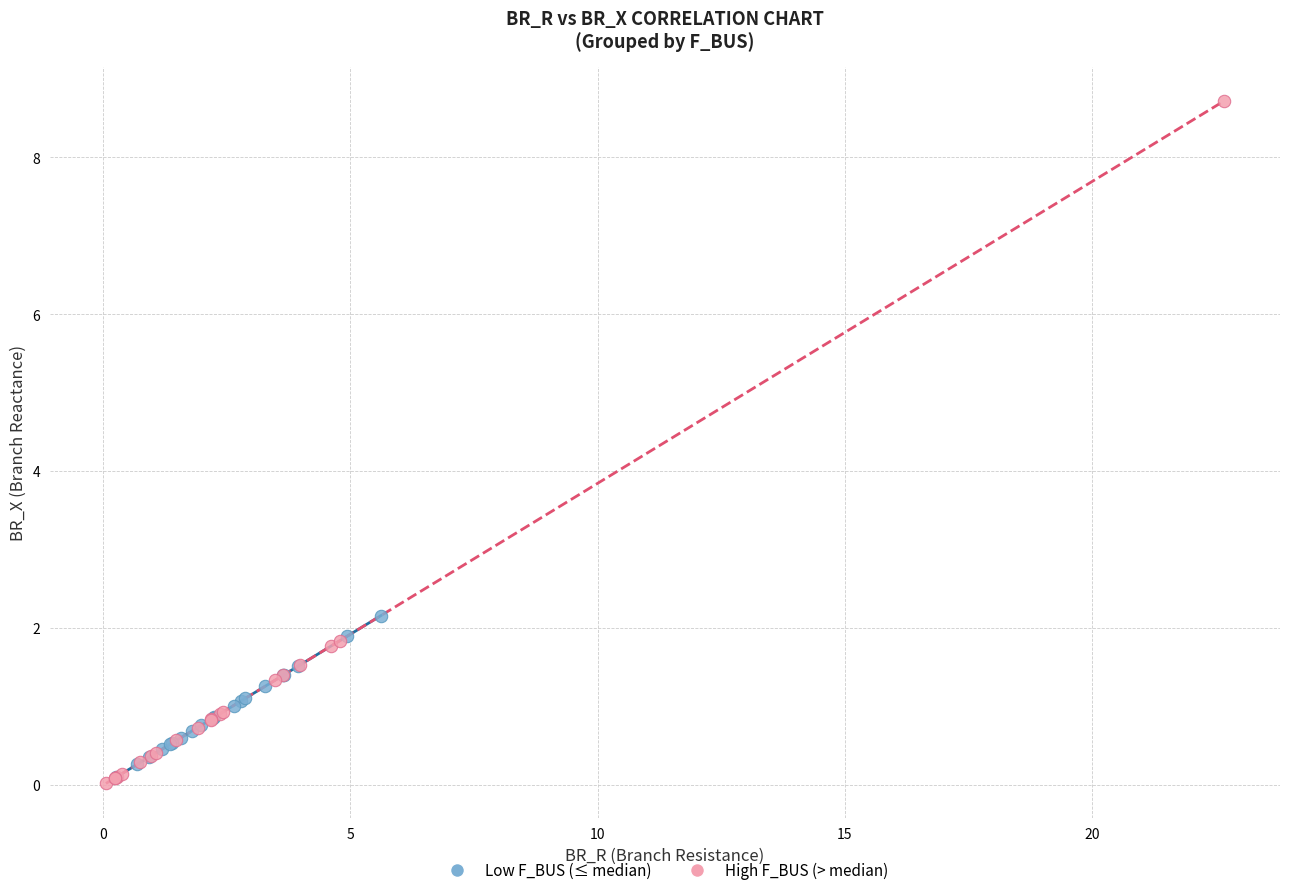

Which series reaches the minimum Y coordinate?

High F_BUS (> median)